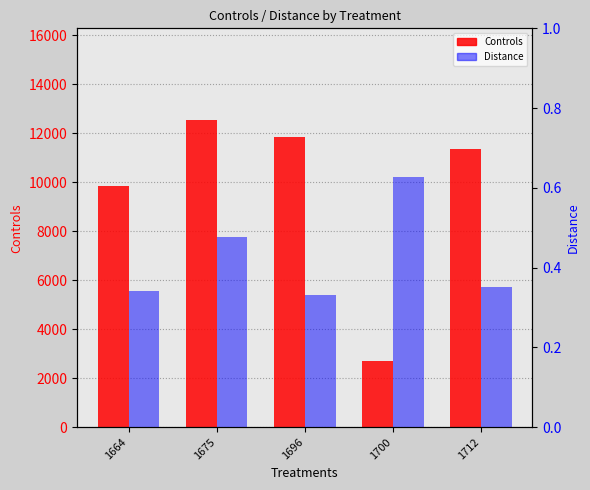

What is the sum of the Distance values at 1664 and 1696?

0.7